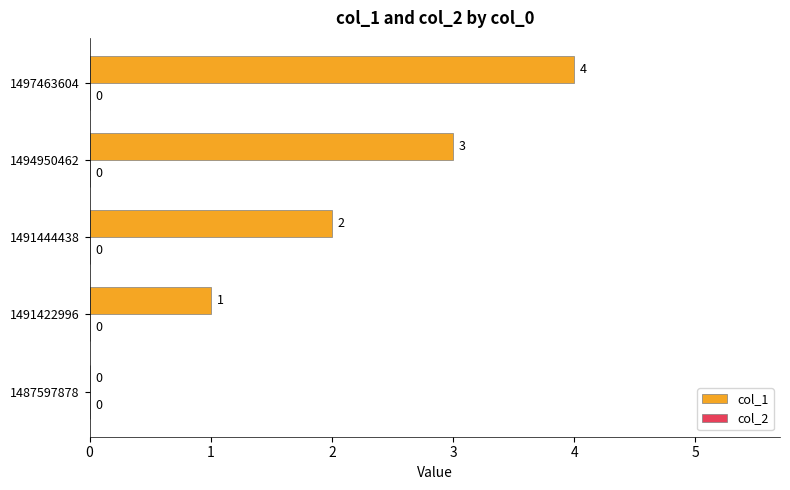

What is the sum of all values?

10